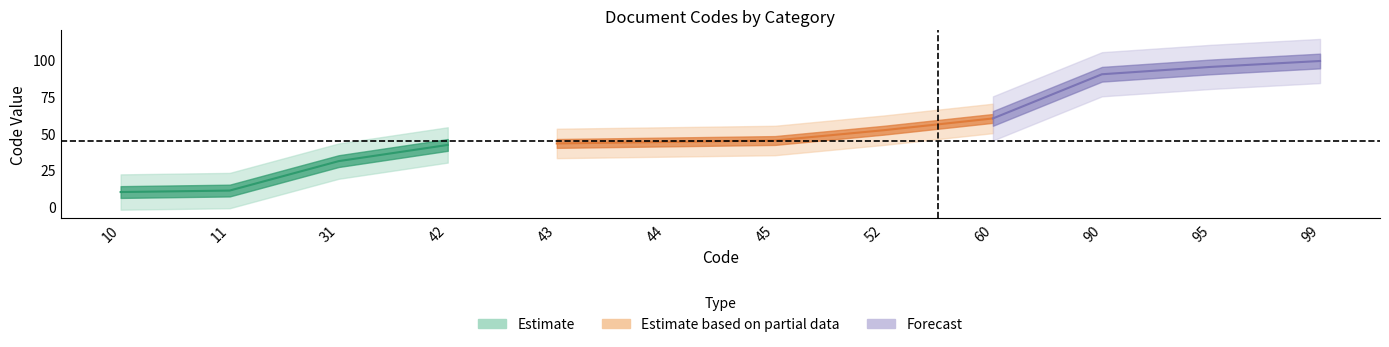

The chart shows a value of 10 at 45. True or false?

False